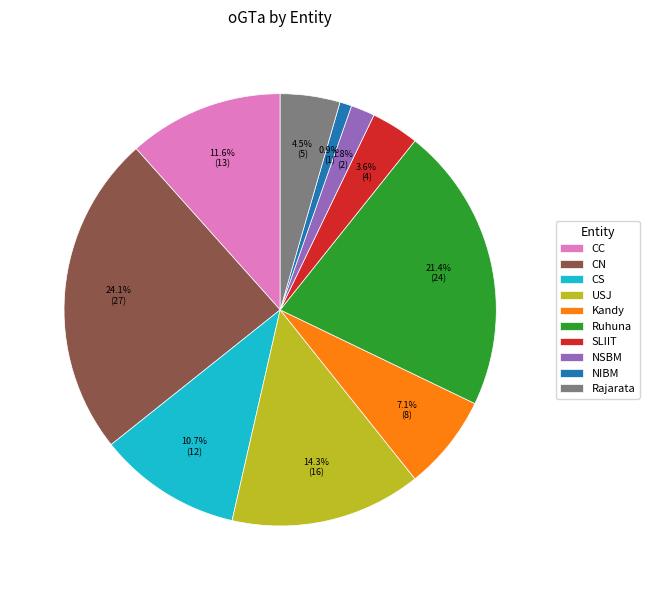

To the nearest percent, what is the difference between the largest and smallest slice percentages?

23%